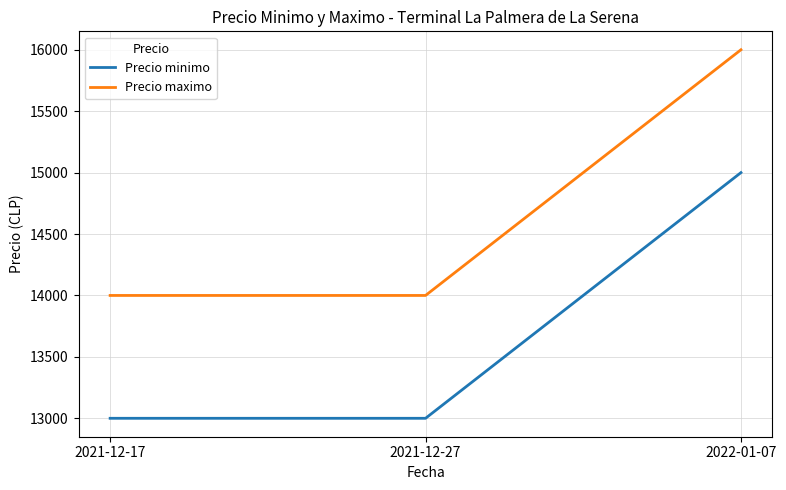

How many categories are shown in the chart?

3